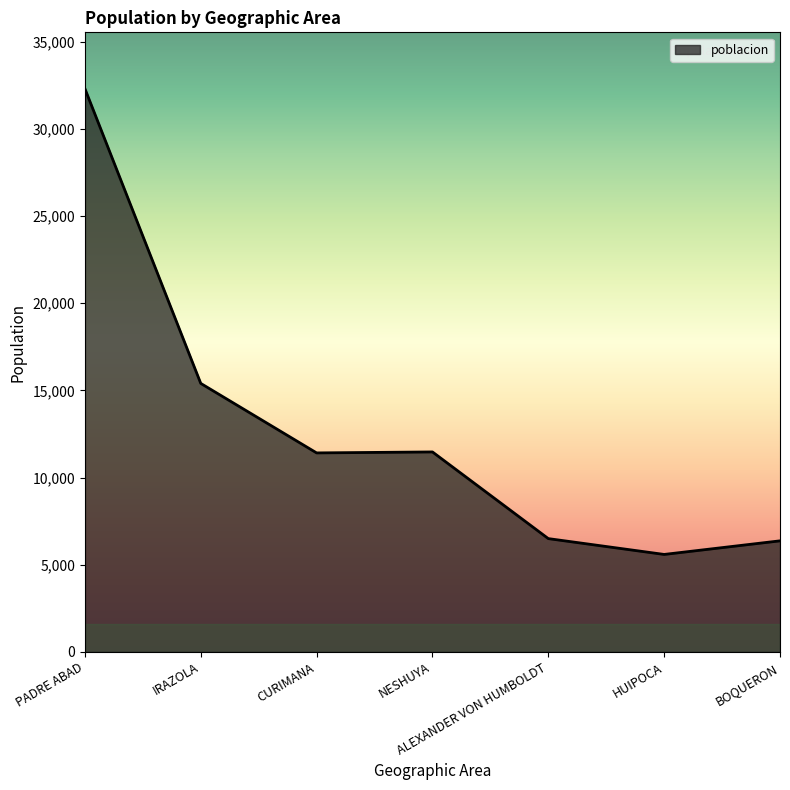

The value at BOQUERON is 6371. True or false?

True